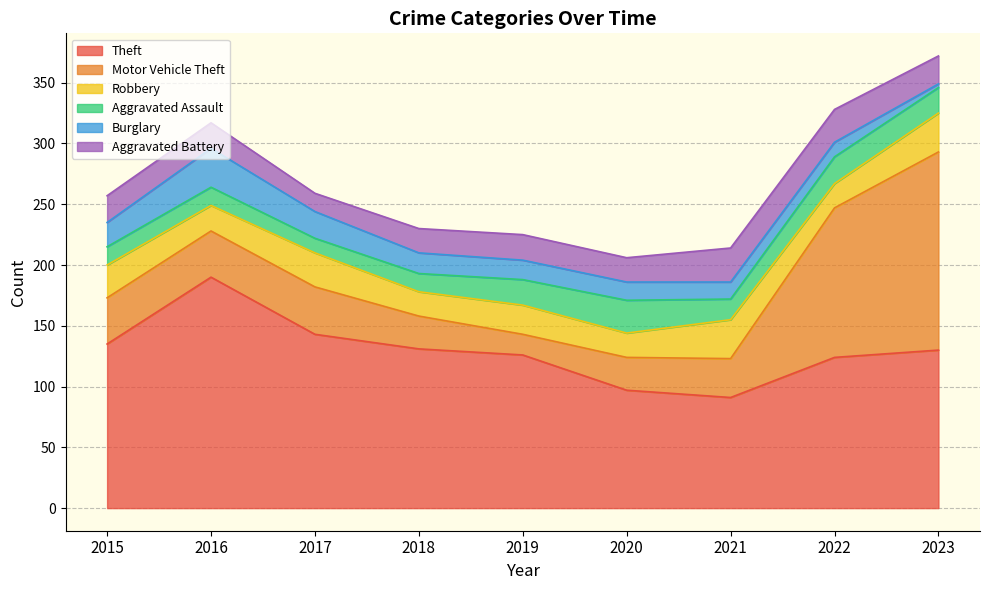

True or false: Robbery has a value of 20 at 2020.

True